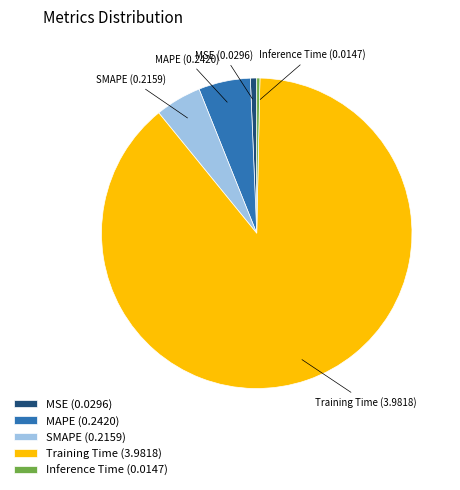

True or false: SMAPE accounts for 20% of the total.

False